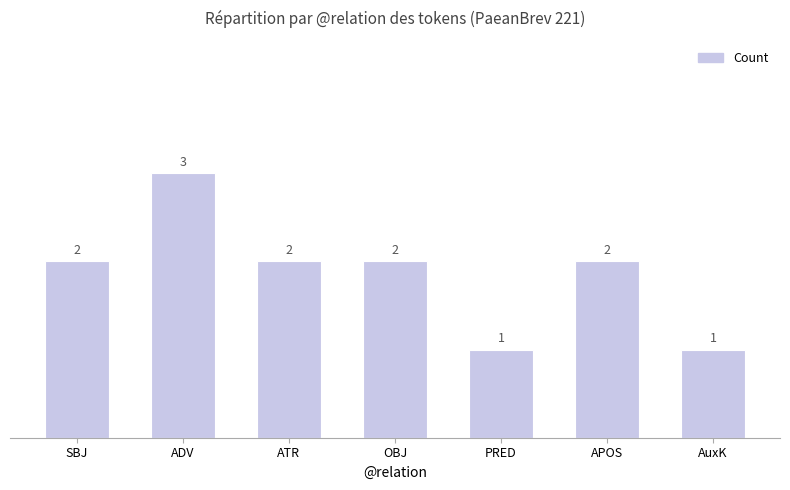

What is the difference between the maximum and second lowest values?

2